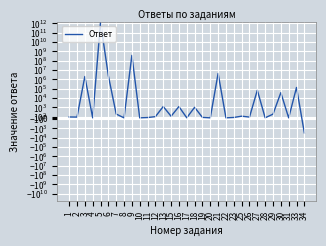

Reading left to right, list all the values displayed in this chart.

1=82.5	2=73.3	3=2047125.0	4=-0.1	5=1310320978649.4	6=2461750.0	7=368.0	8=0.0	9=374910176.0	10=0.0	11=30.0	12=116.0	13=1265.0	15=156.0	16=1253.0	17=5.0	18=1039.0	19=43.0	20=0.1	21=4420977.6	22=0.0	23=37.5	25=159.0	26=75.0	27=69536.0	28=8.0	29=355.0	30=38296.0	31=0.0	33=138504.9	34=-3181.0